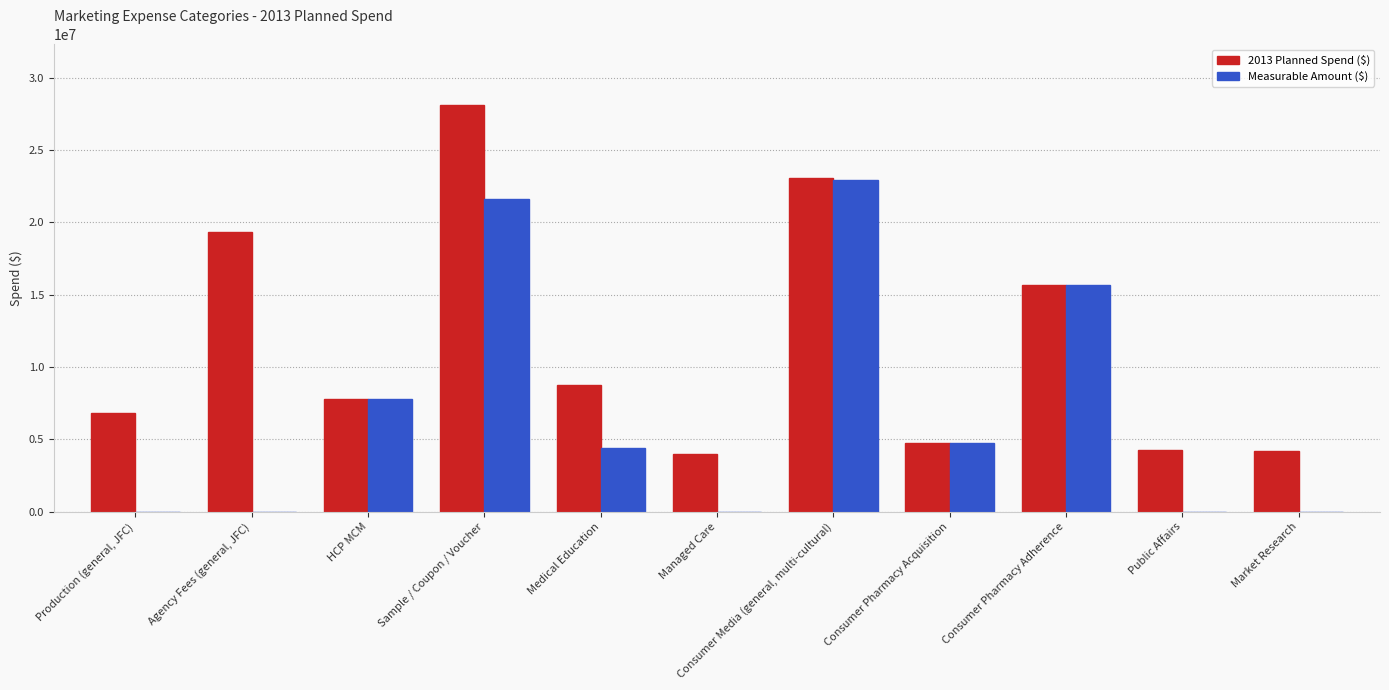

What is the highest value of the Measurable Amount ($) series?

22954000